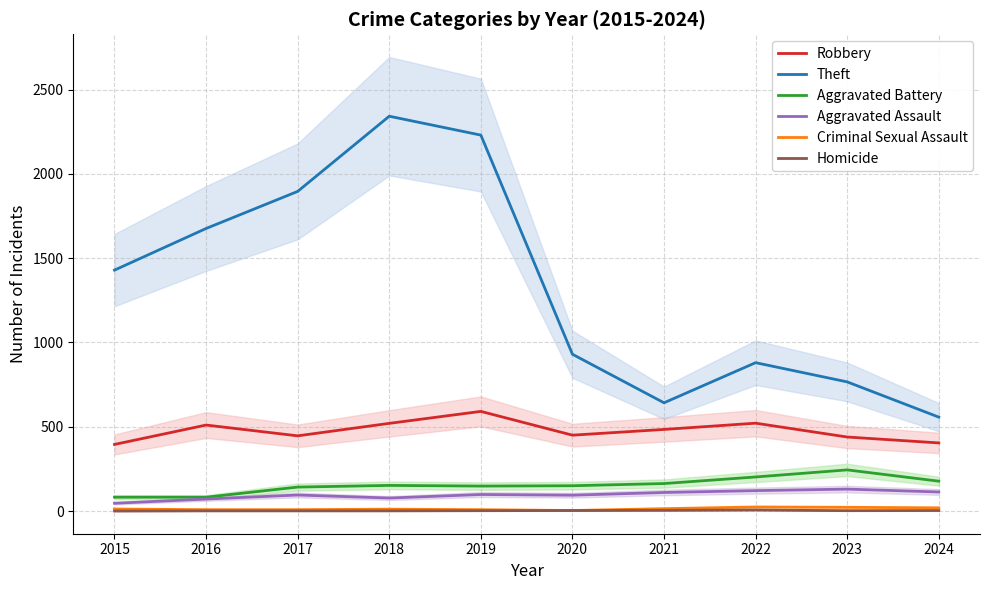

True or false: Robbery and Theft intersect in this chart.

False